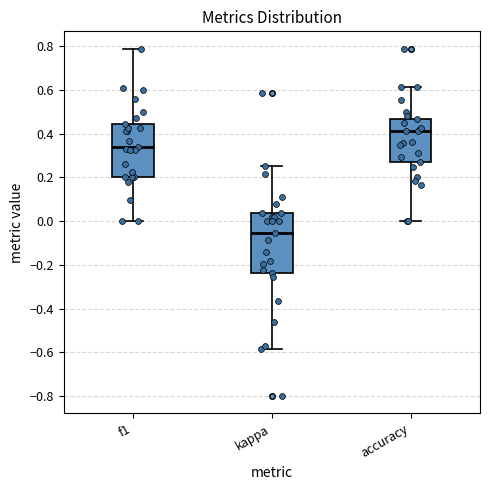

Which box's median line is the highest?

accuracy